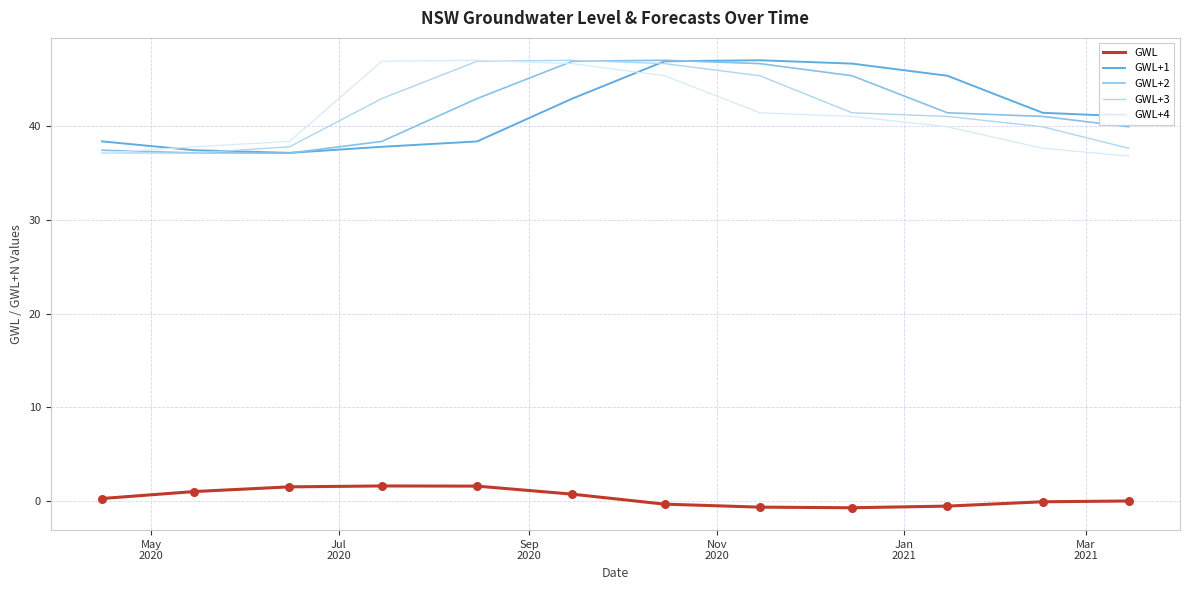

After their last crossing, which series has the higher values: GWL+1 or GWL+4?

GWL+1